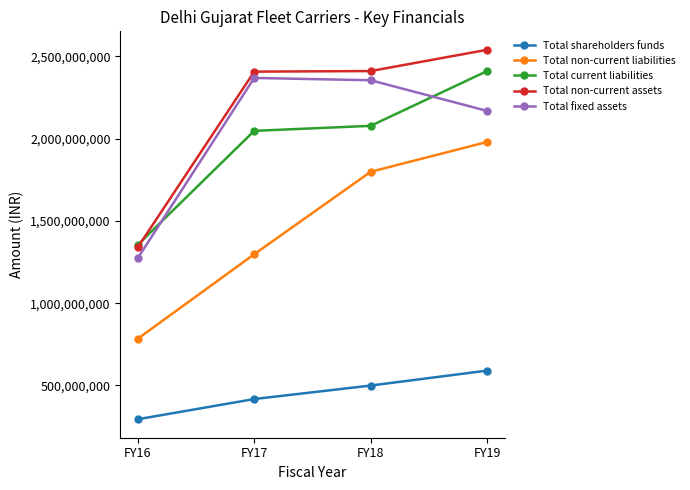

Which series has the largest total across all categories?

Total non-current assets